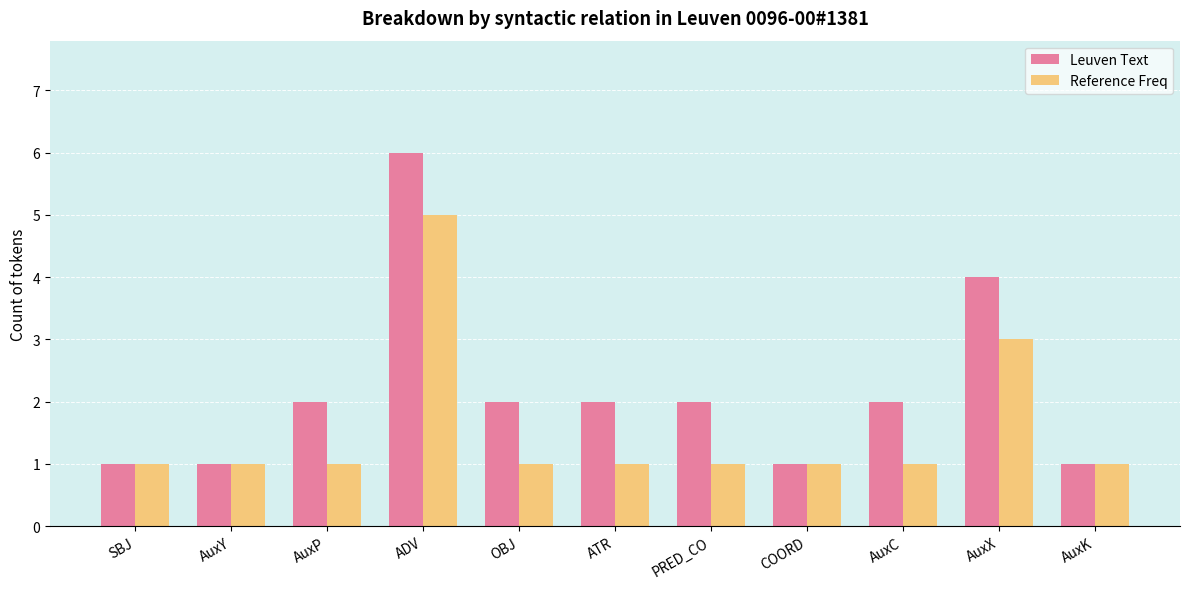

Between ATR and COORD, which series saw the biggest shift?

Leuven Text